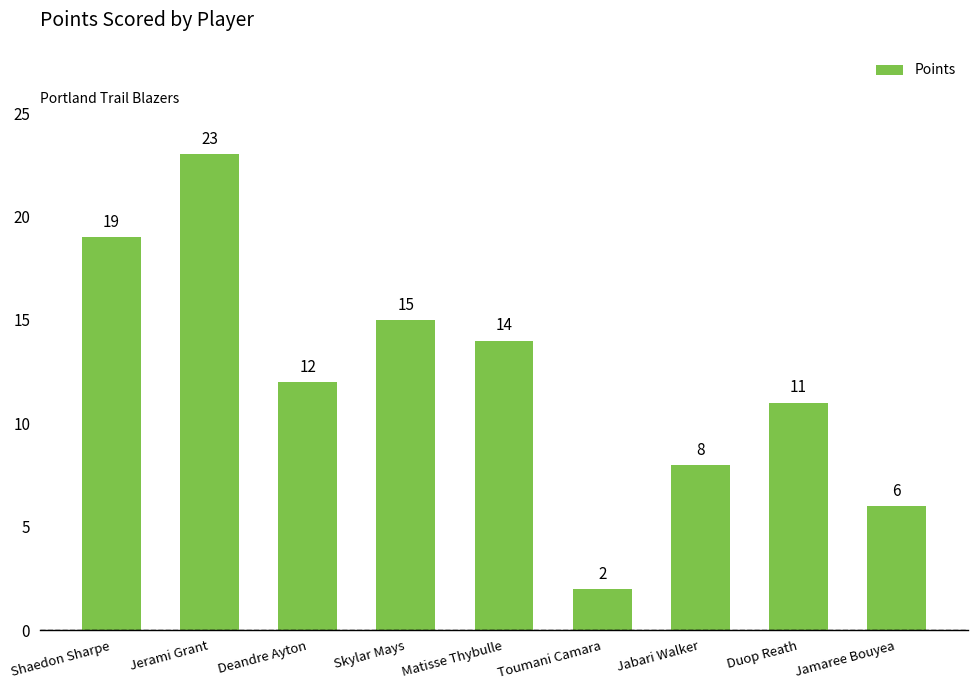

What is the value of the 4th bar from the left?

15